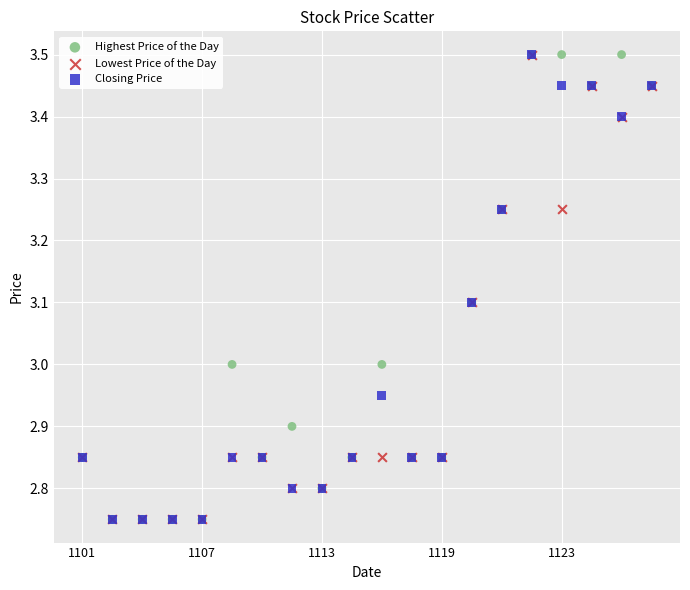

What are all the series names shown in the legend?

Highest Price of the Day, Lowest Price of the Day, Closing Price